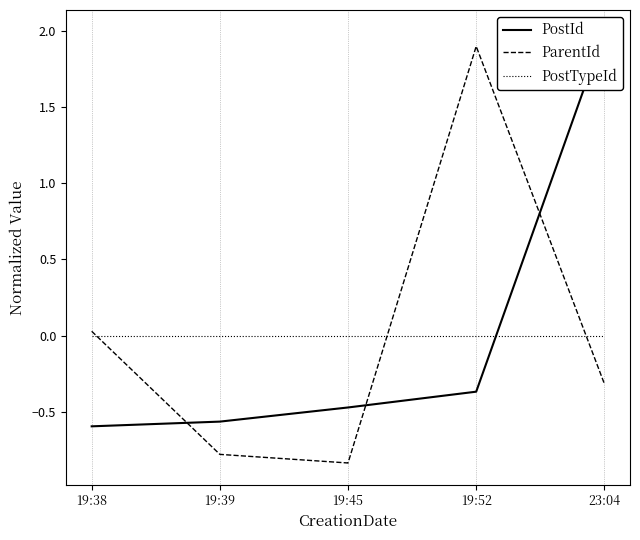

Does the chart display data point markers on the line(s)?

No